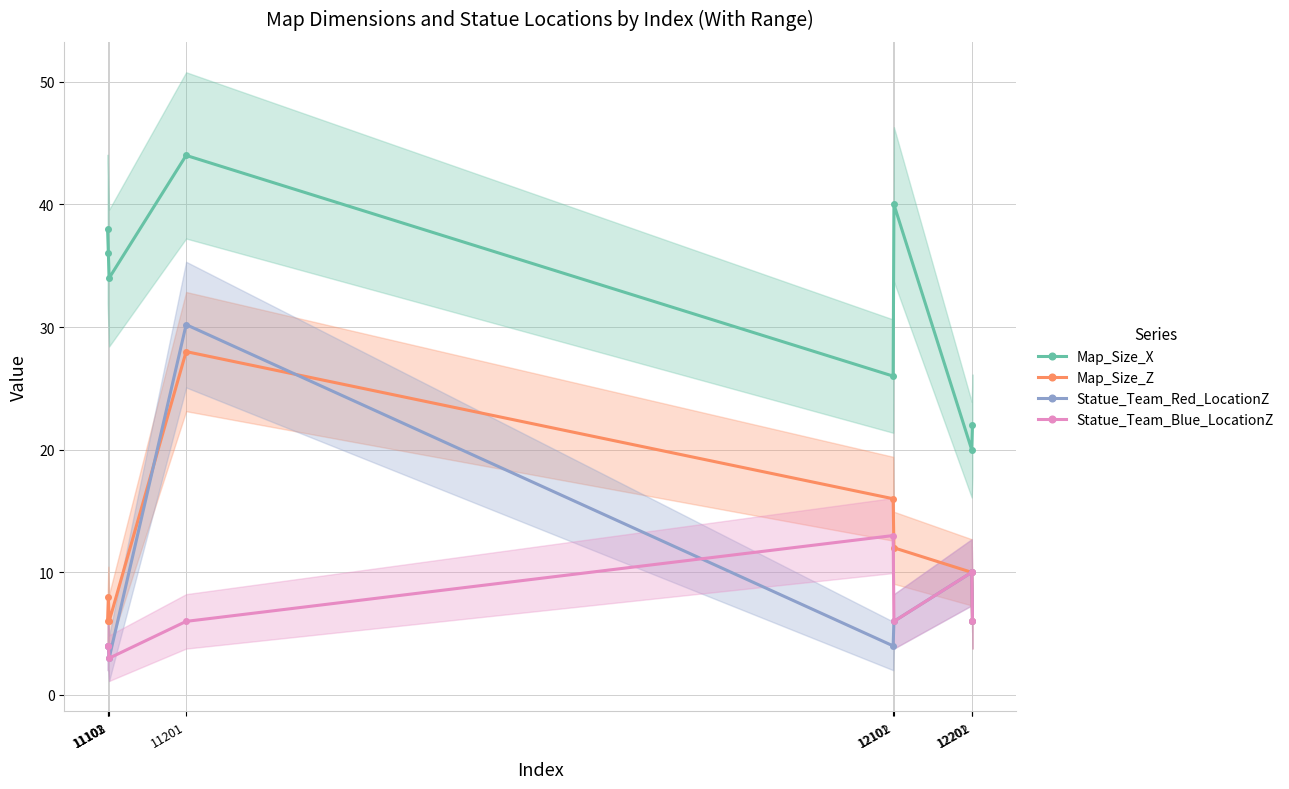

The Statue_Team_Red_LocationZ series shows 7.0 at 11201. True or false?

False